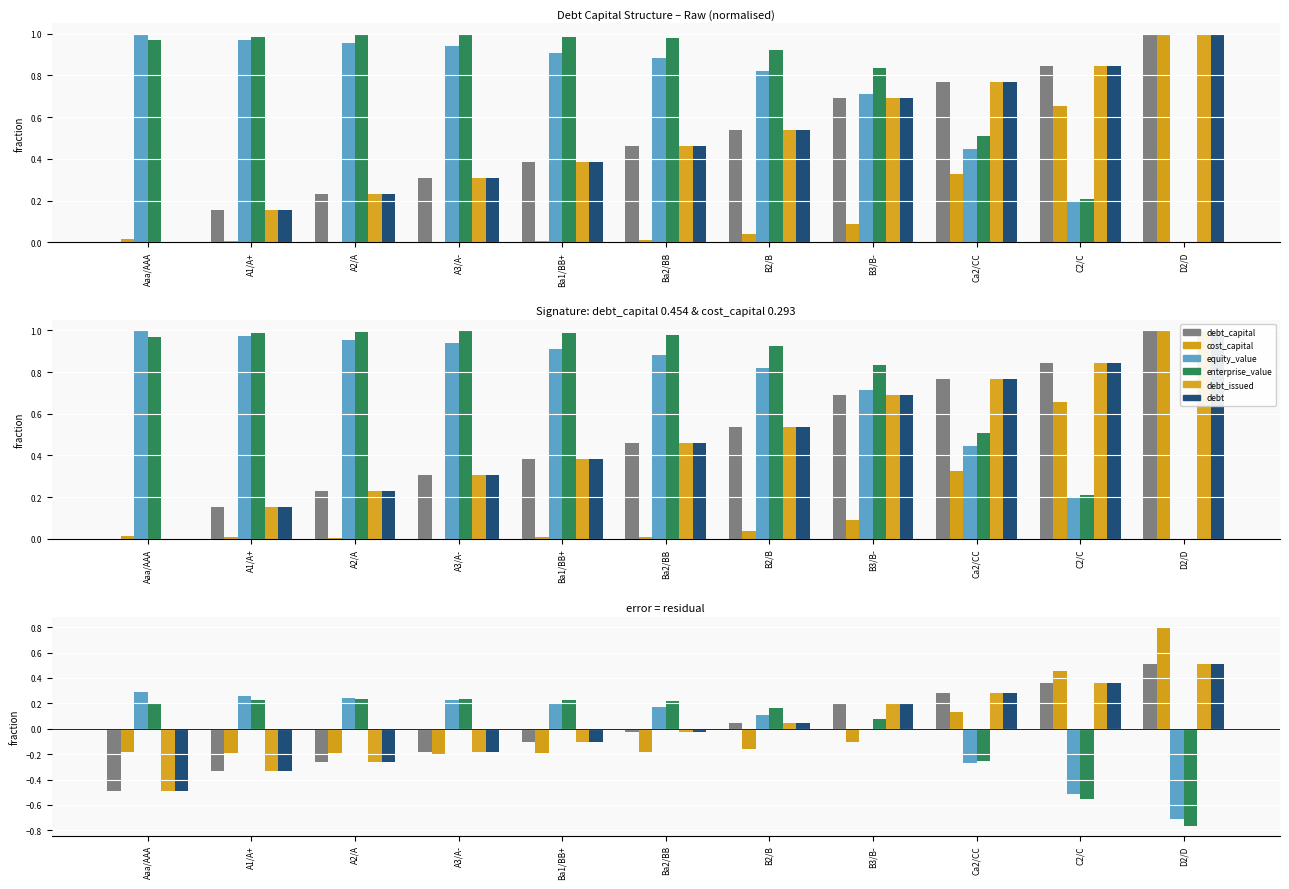

At which label is equity_value closest to 0?

B3/B-